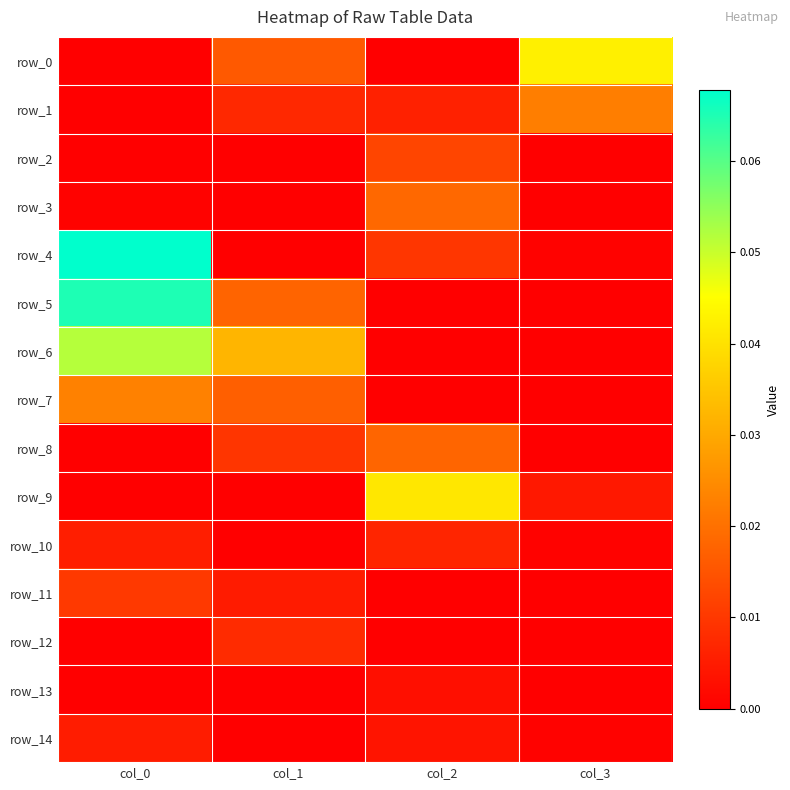

List the labels in order of row_6 value, smallest first.

col_2, col_3, col_1, col_0